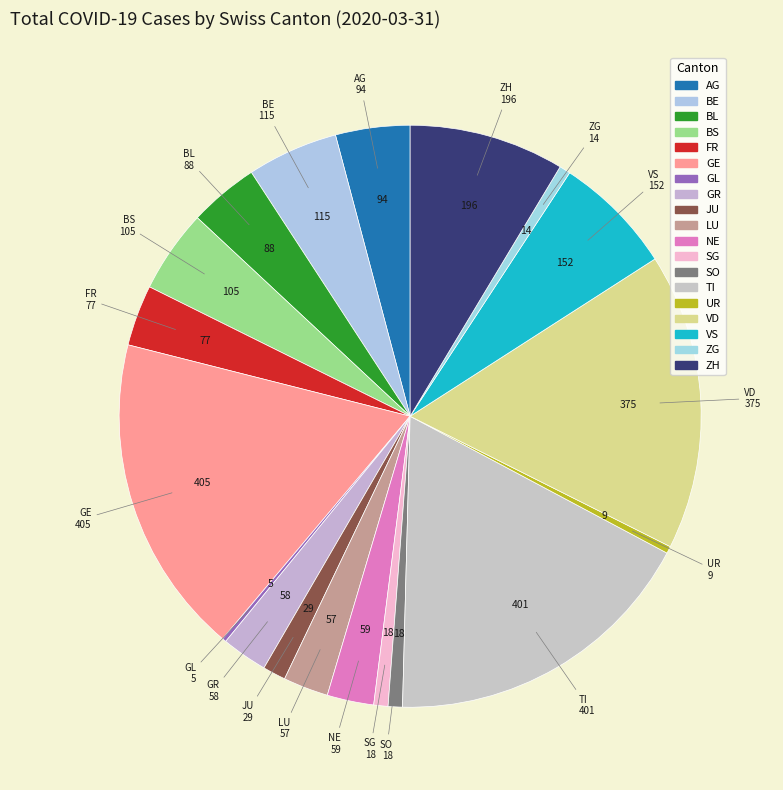

Which has a higher value, AG or GE?

GE